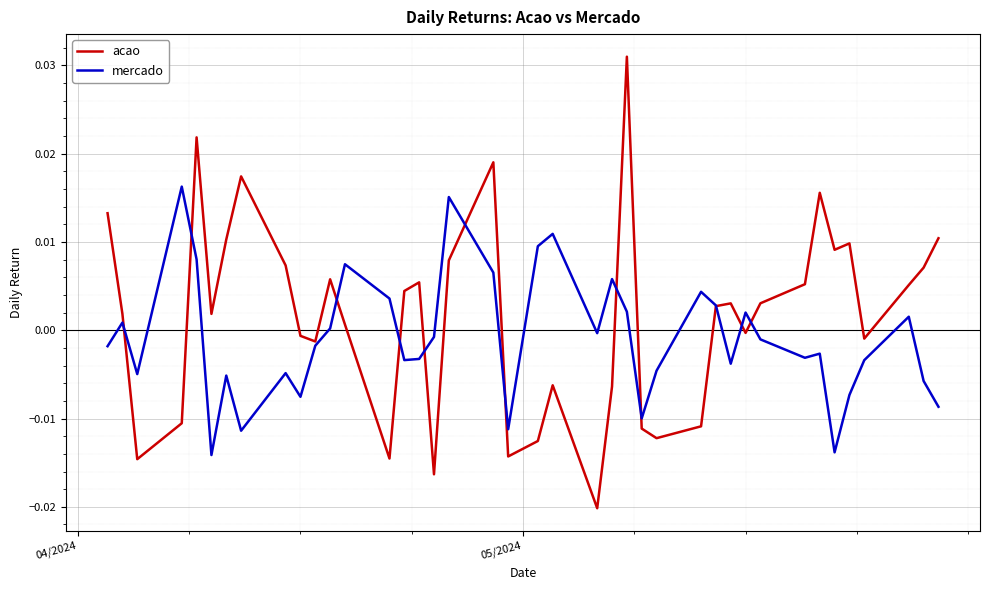

Rank the series by their maximum value, from lowest to highest.

mercado, acao